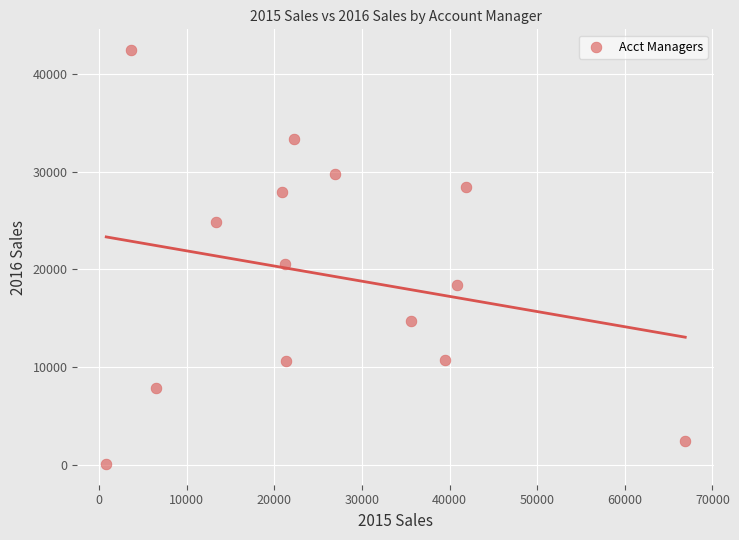

What Y value in the scatter plot is closest to 21257?

20562.3